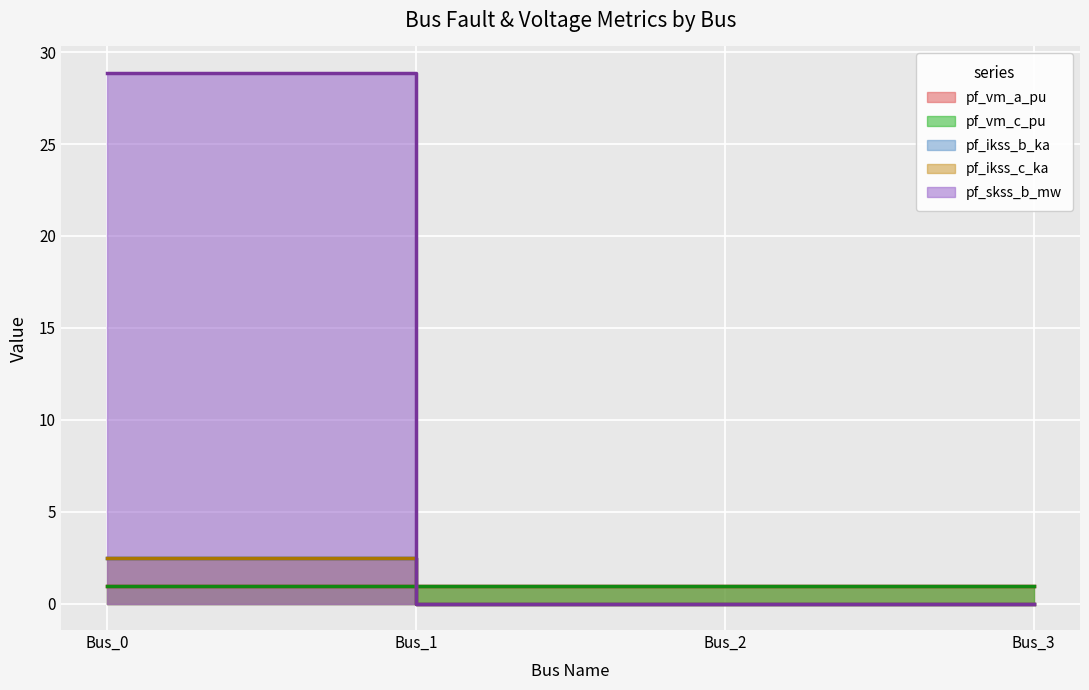

Which category has the highest value across all series?

Bus_0